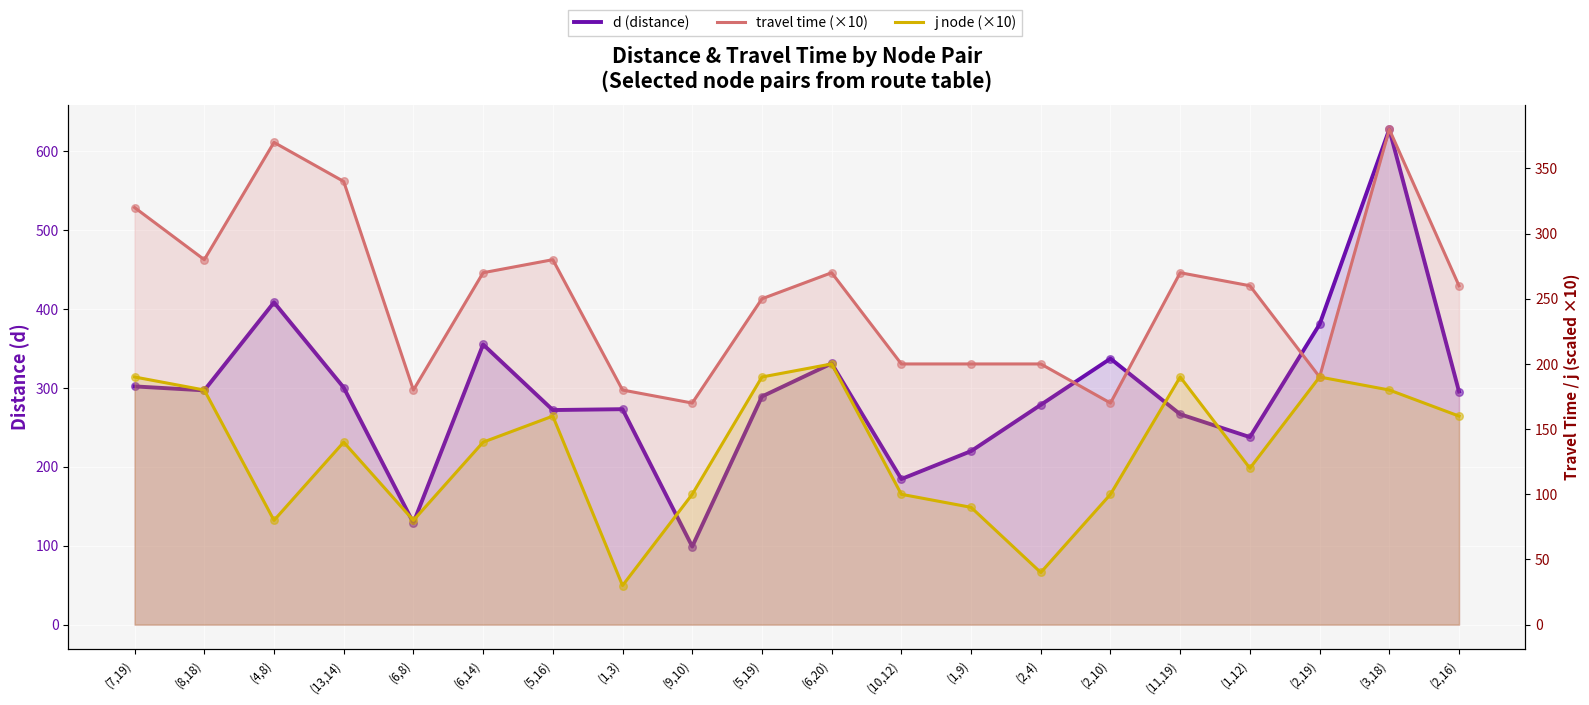

Is the value of d (distance) at (7,19) greater than the value of j node (×10) at (2,4)?

Yes